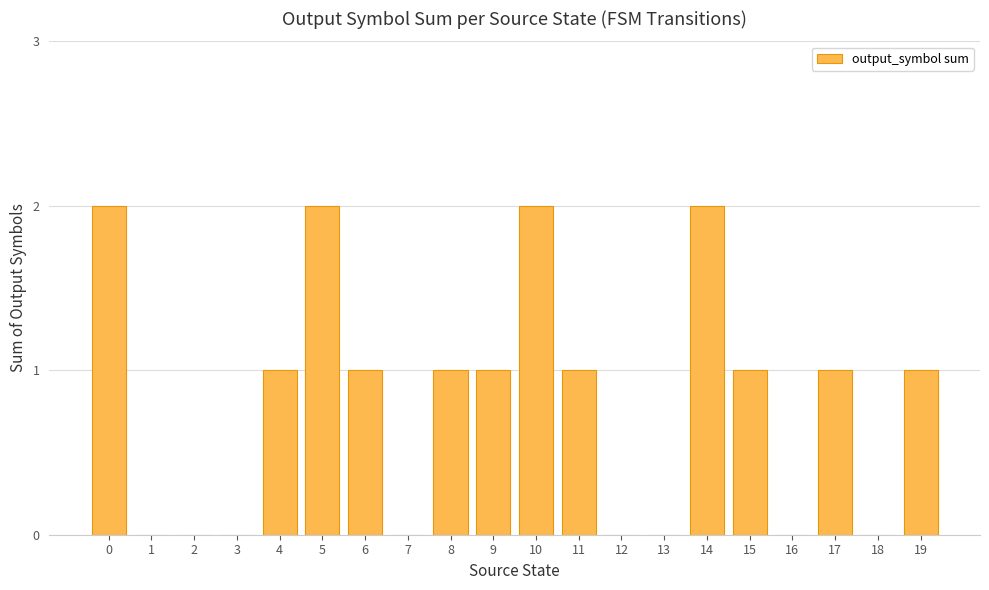

The chart shows a value of 2 at 14. True or false?

True